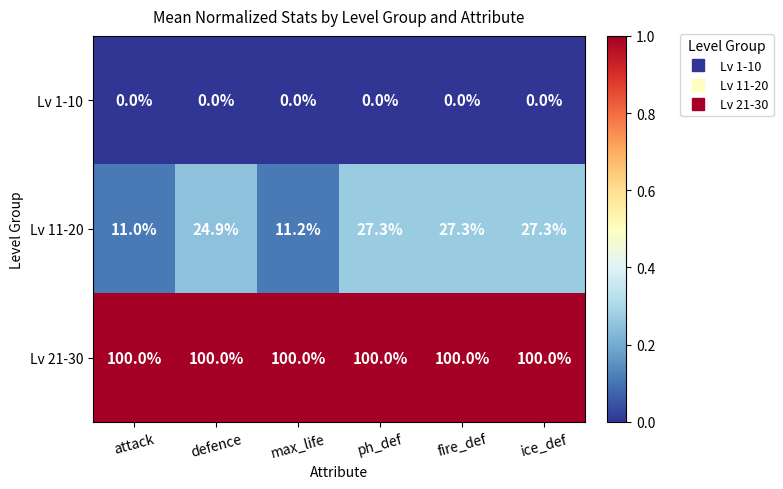

At which label does Lv 11-20 first exceed 27?

ph_def